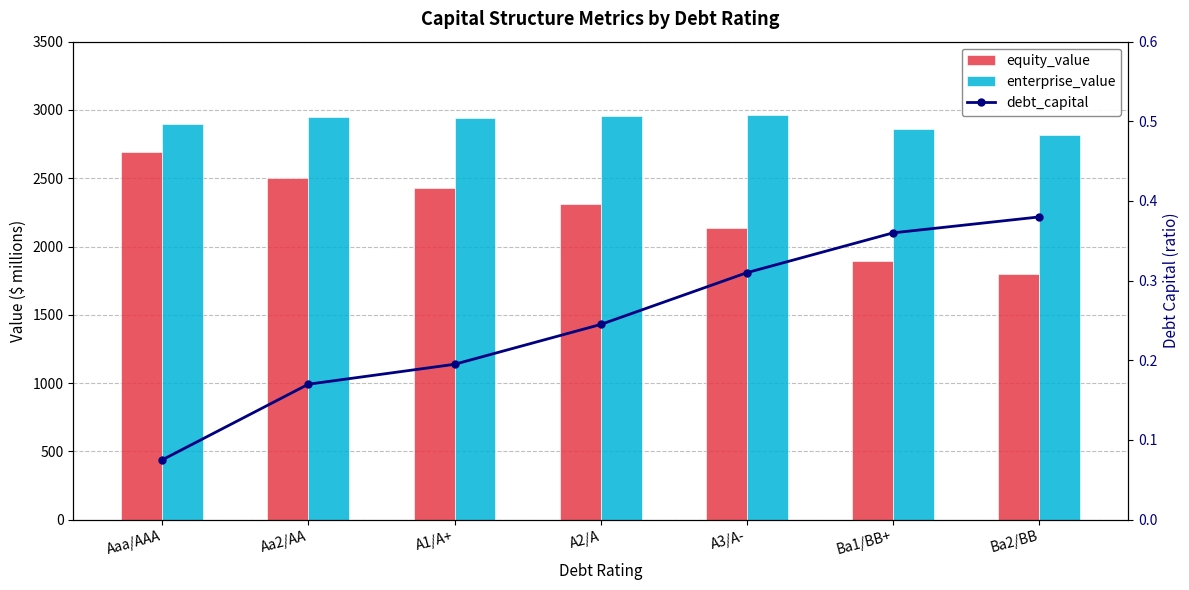

What position from the right is A2/A?

4